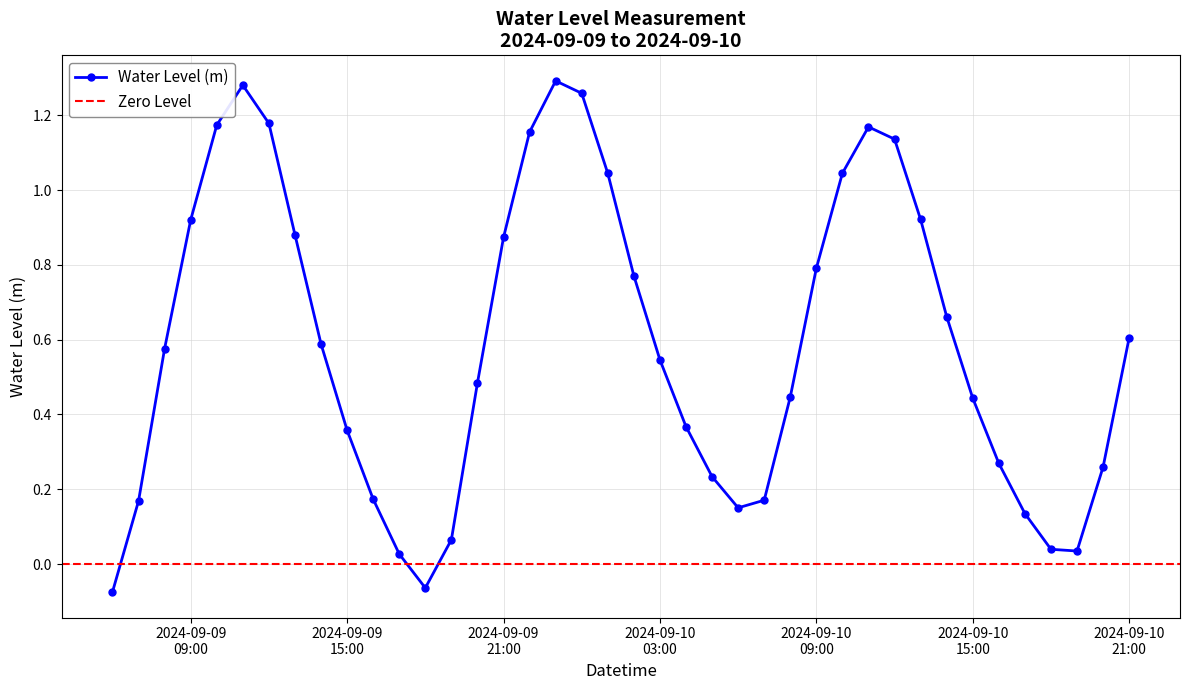

How many lines are shown in the chart?

1